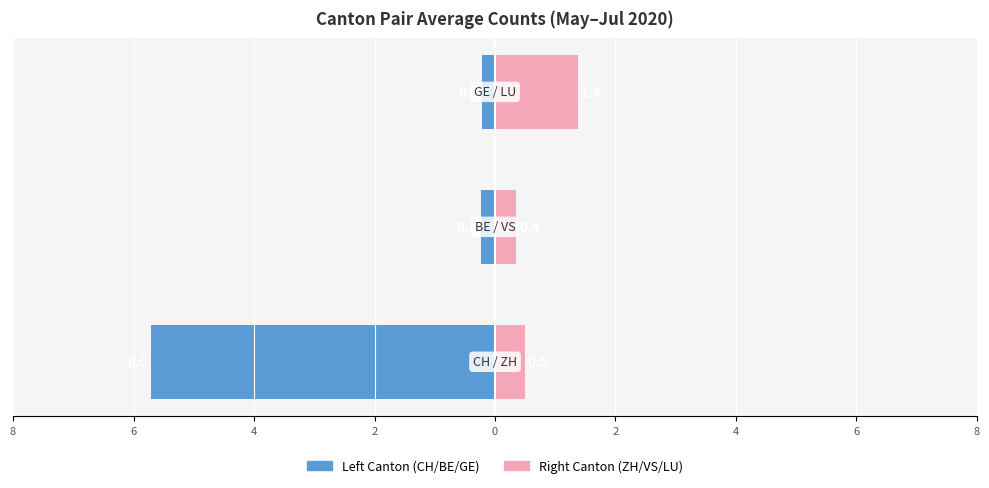

What is the highest value of the Right Canton (ZH/VS/LU) series?

1.4